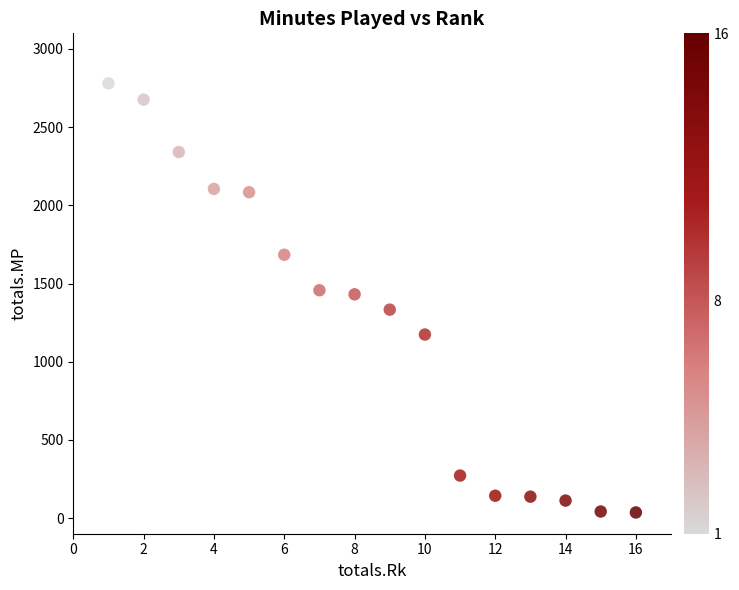

What is the range of Y values (max minus min)?

2744